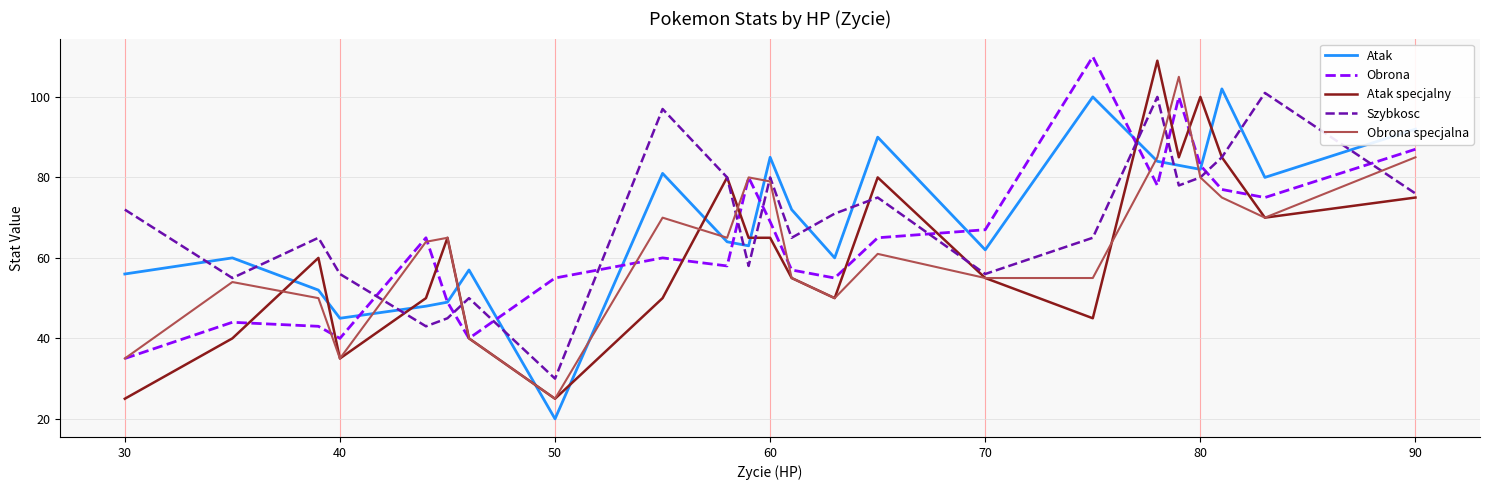

What is the maximum value shown in the chart?

110